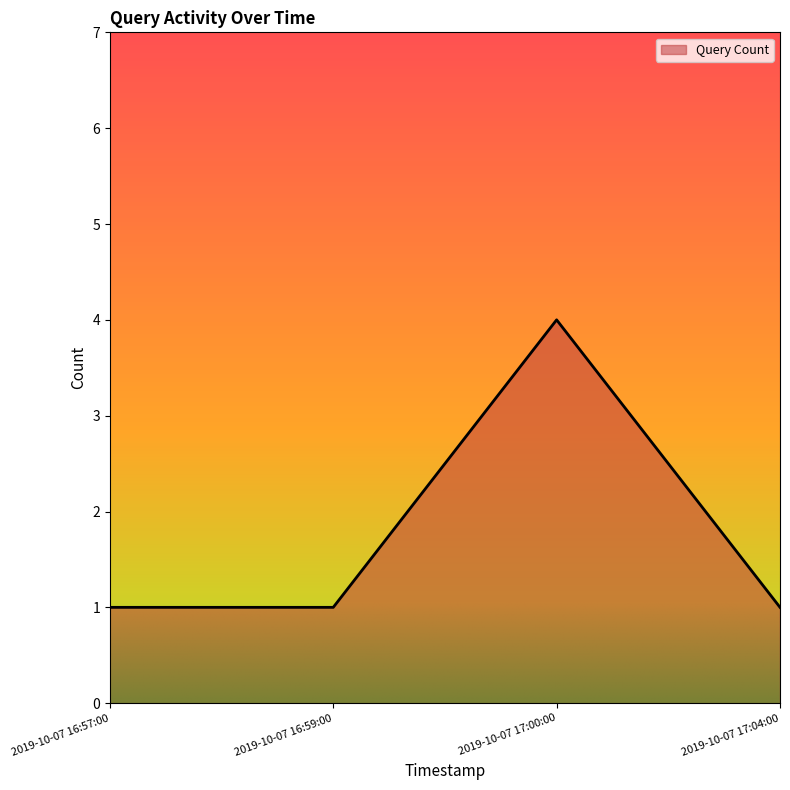

Which category has the highest value across all series?

2019-10-07 17:00:00